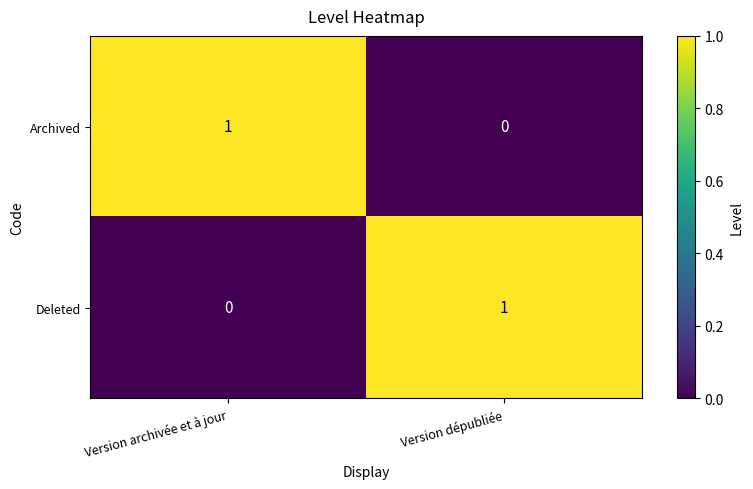

List the labels in order of Archived value, smallest first.

Version dépubliée, Version archivée et à jour